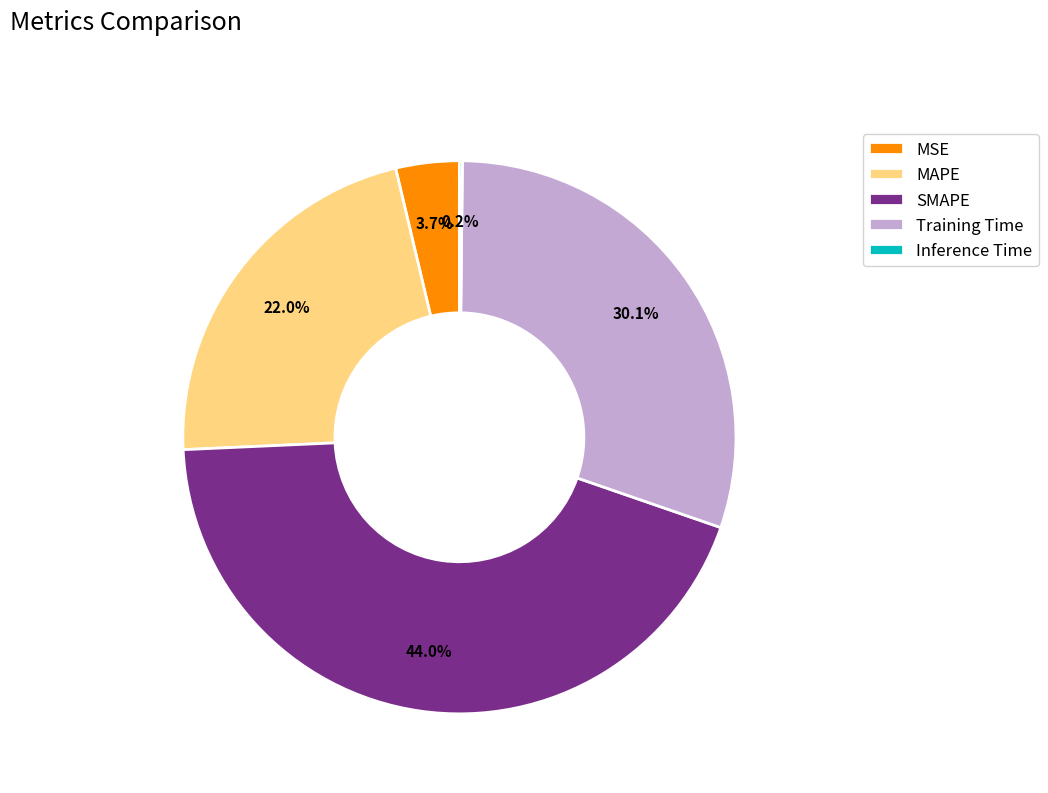

Which category has the biggest portion of the pie?

SMAPE